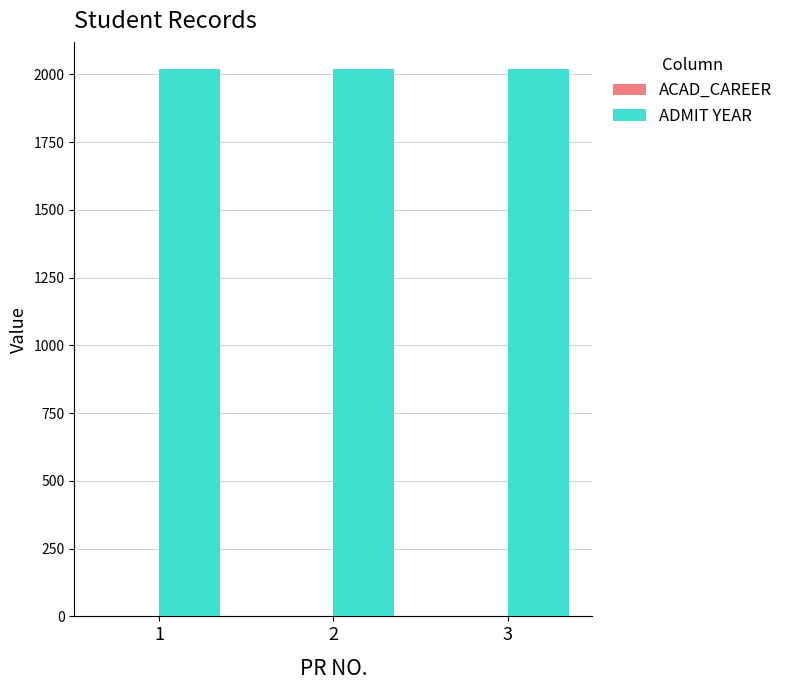

The value of ADMIT YEAR at 2 is 2019. True or false?

True